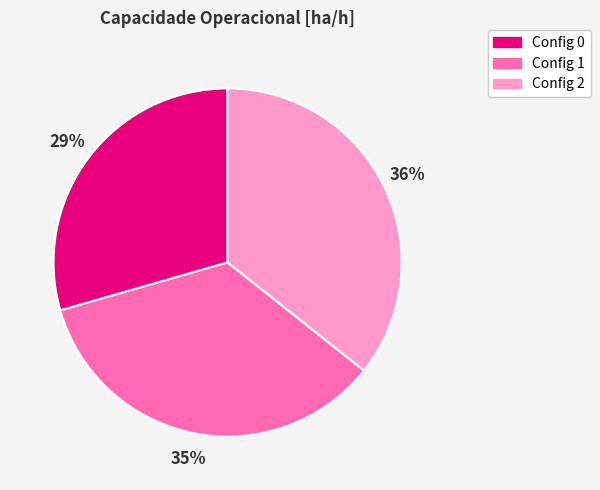

To the nearest percent, what is the average slice percentage?

33%